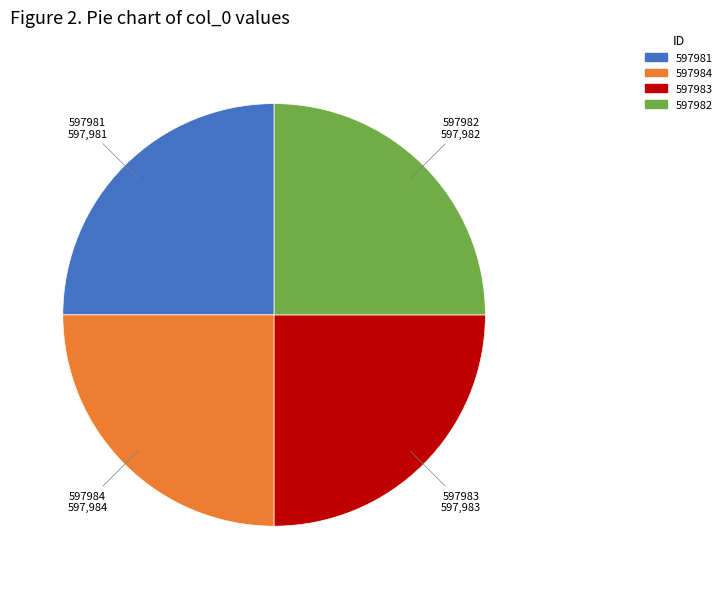

The 597982 slice represents 25% of the pie. True or false?

True